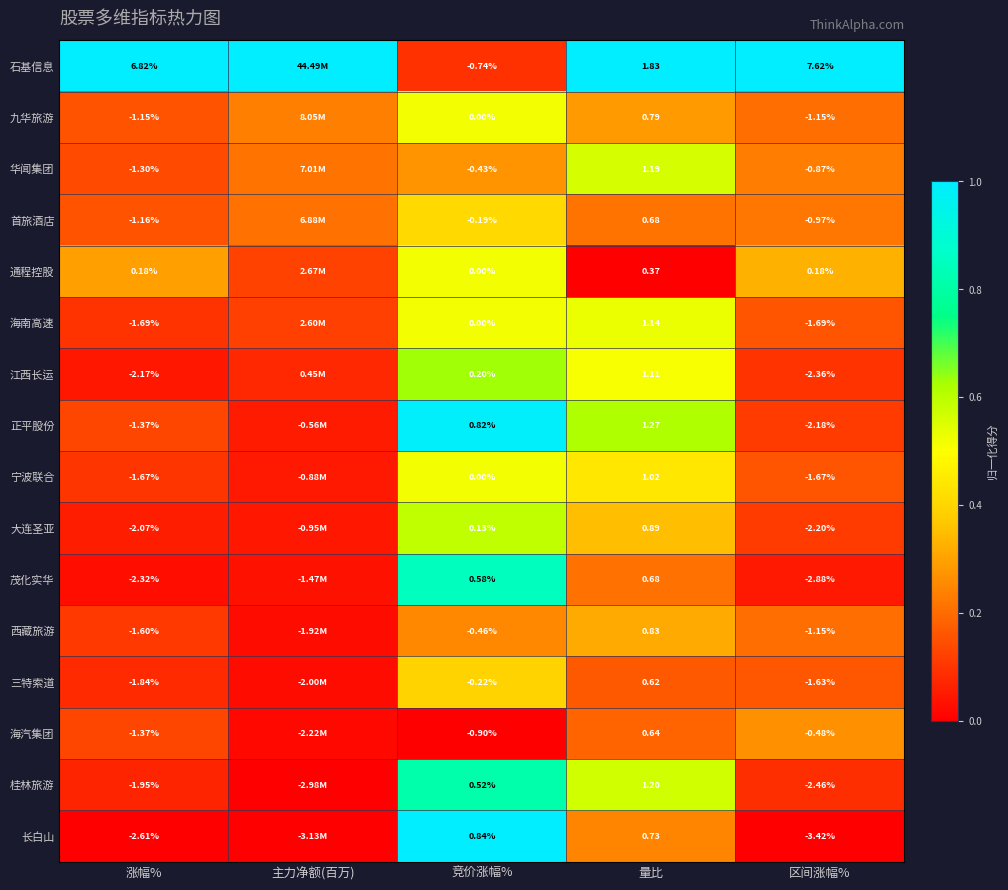

Is the value of 九华旅游 at 竞价涨幅% greater than the value of 海汽集团 at 量比?

No